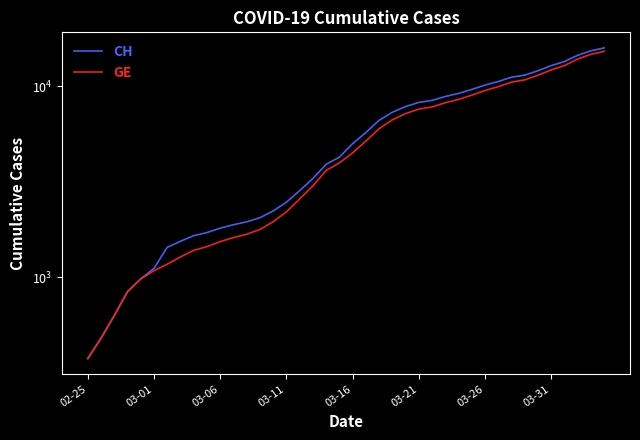

True or false: GE has more than 1 interior local peaks.

False